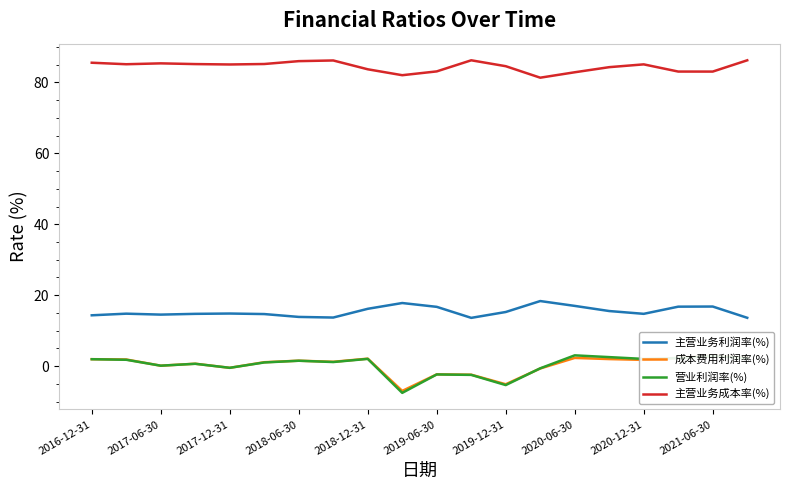

How many values in the 营业利润率(%) series are below 1?

8